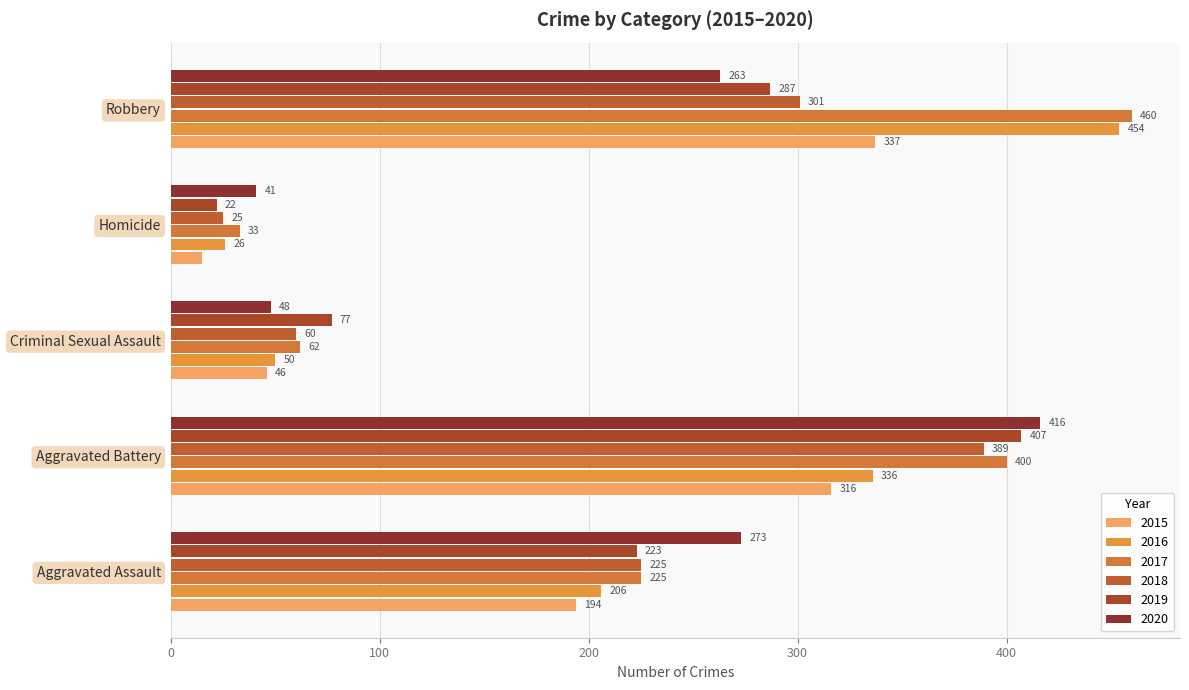

The value of 2018 at Aggravated Battery is 389. True or false?

True